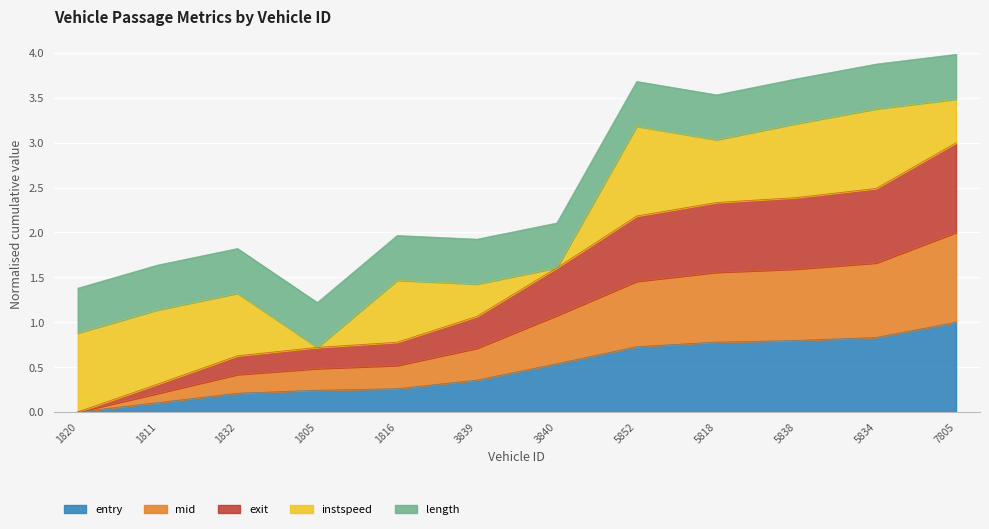

True or false: mid and exit intersect in this chart.

False